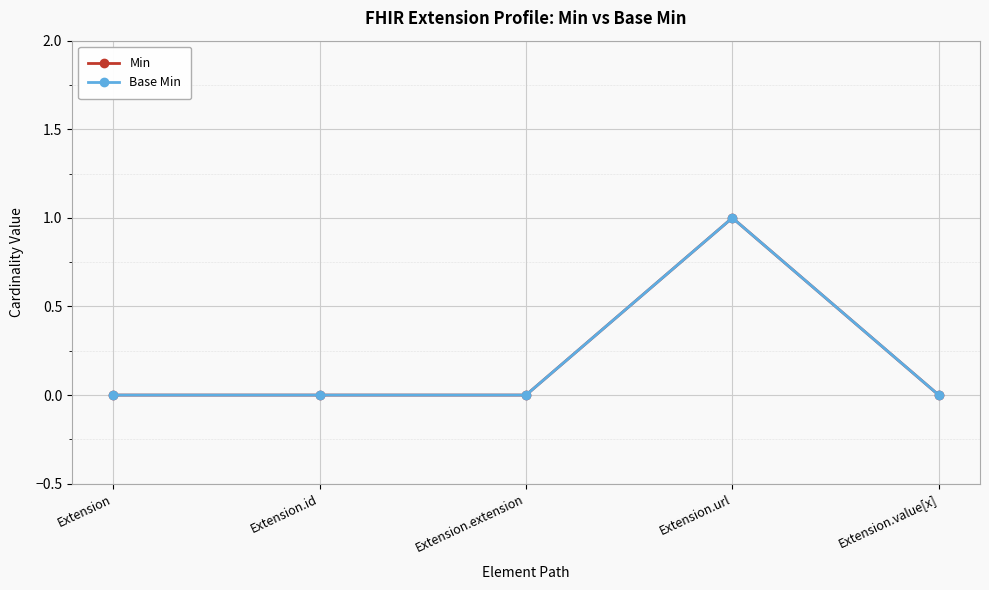

Is this an area chart (filled region under the line)?

No